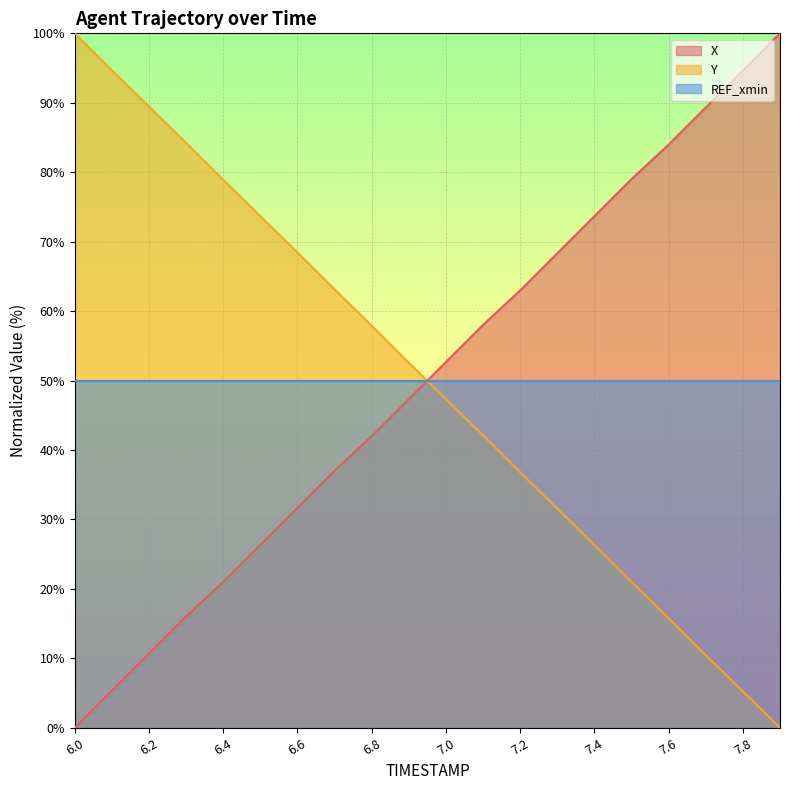

True or false: X has a value of 43.9 at 6.5.

False